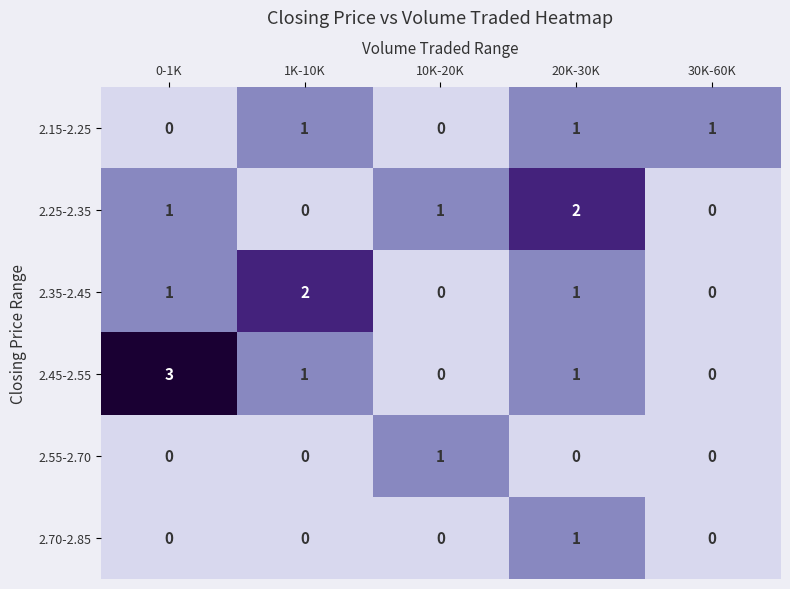

Is it true that 2.35-2.45 equals 1 at 20K-30K?

True